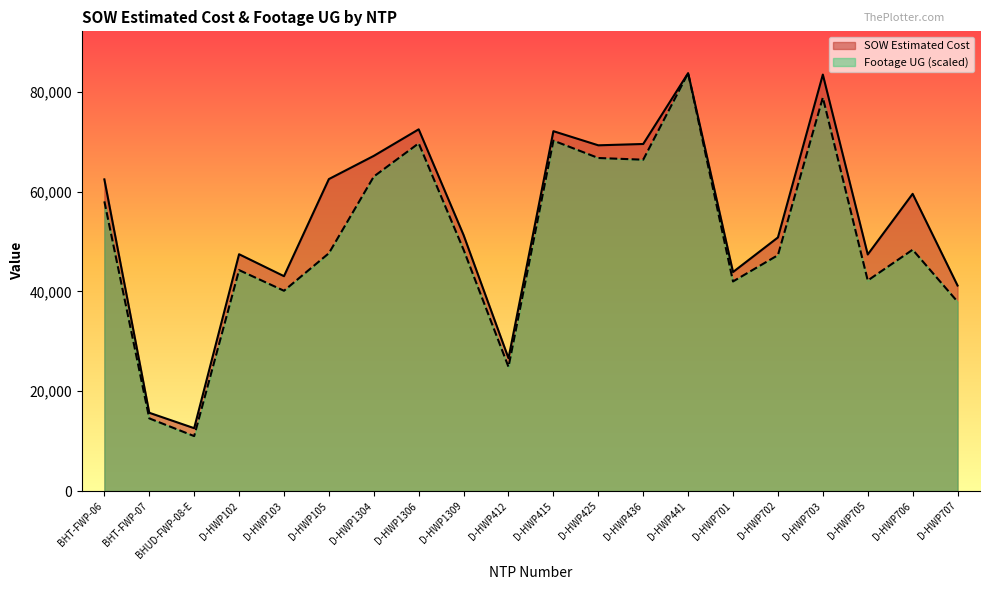

Which label corresponds to the largest value in the chart?

D-HWP441